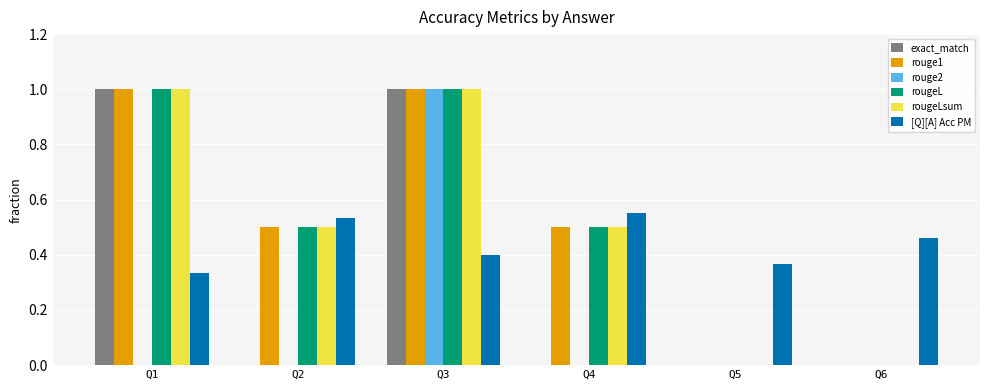

Is it true that rouge2 equals 0.0 at Q2?

True